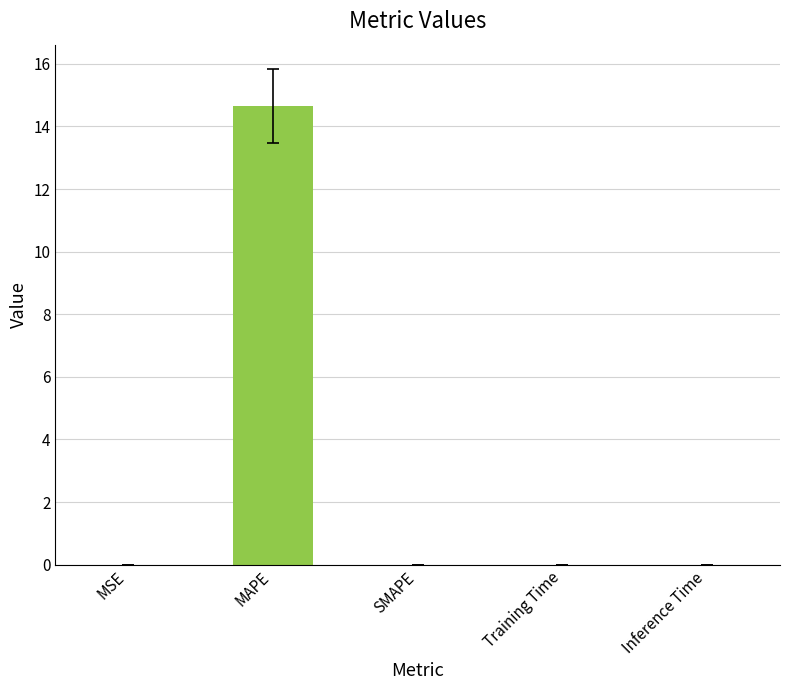

What is the greatest value displayed?

14.7